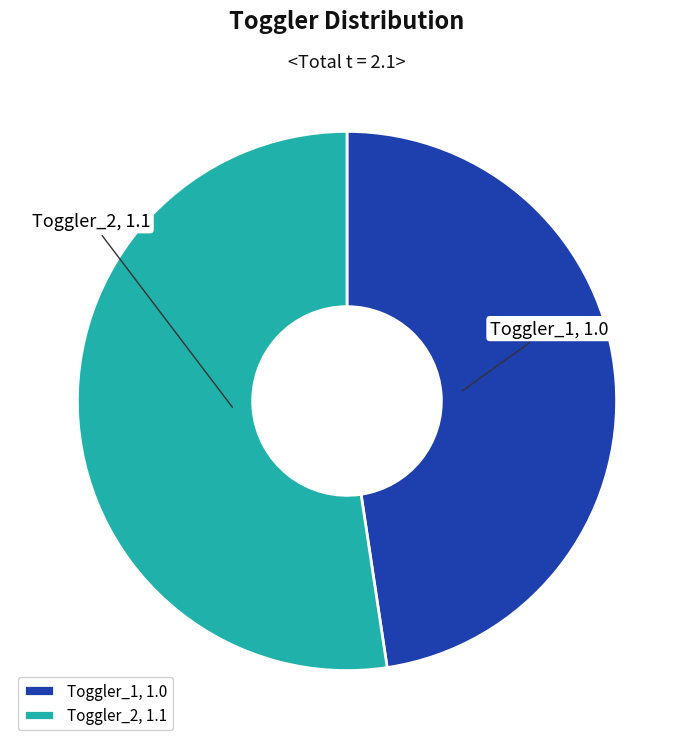

Rank the categories by value from highest to lowest.

Toggler_2, Toggler_1